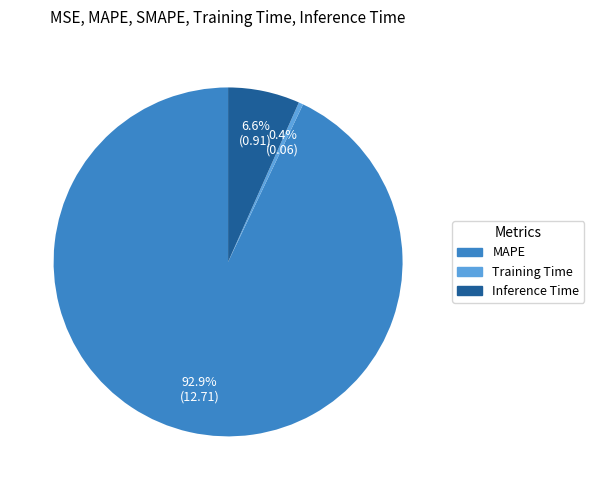

Which slice is the smallest?

Training Time